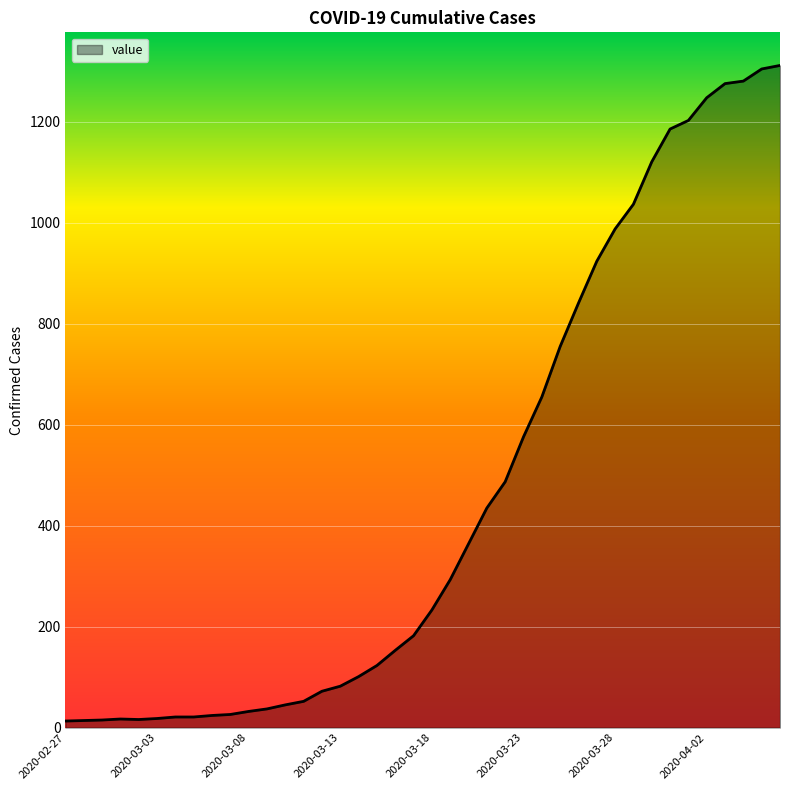

What is the maximum value shown in the chart?

1312